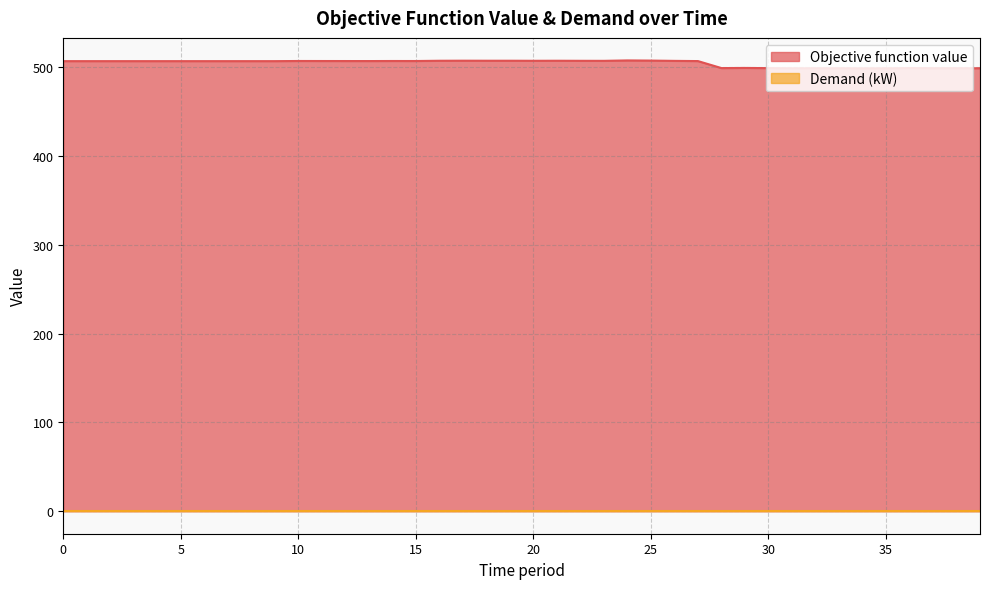

The value at 11 is 506.9. True or false?

True